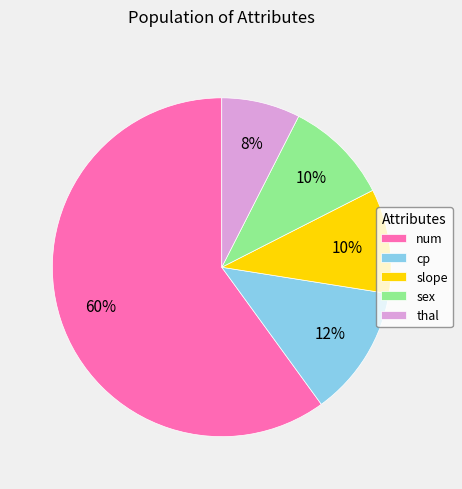

Does any single category account for the majority?

Yes